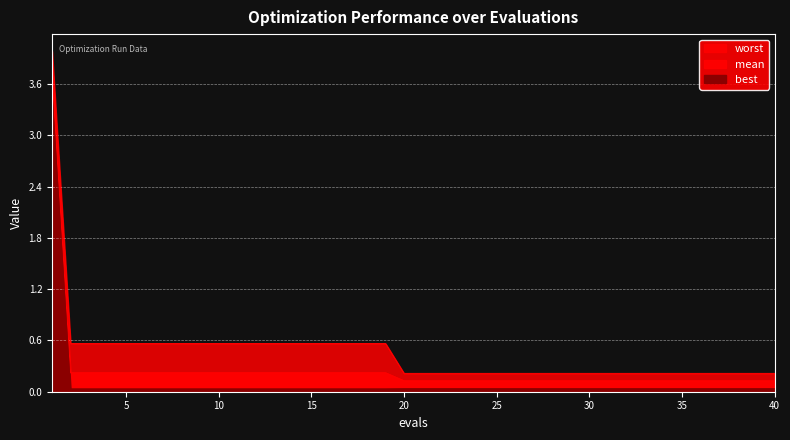

Which series has the largest total across all categories?

worst